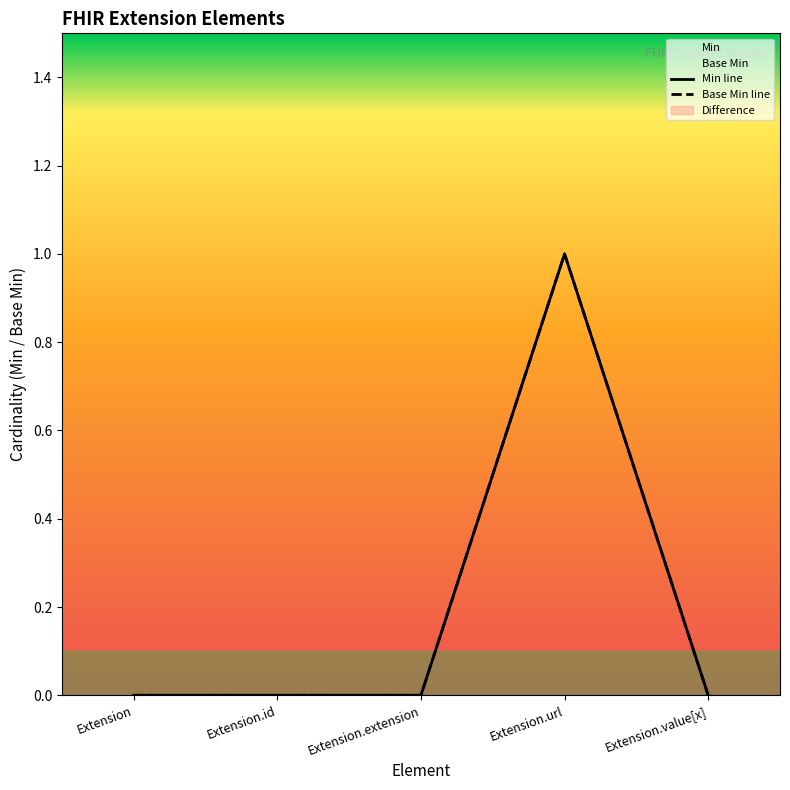

In Min, how many points are higher than both neighbors (excluding endpoints)?

1